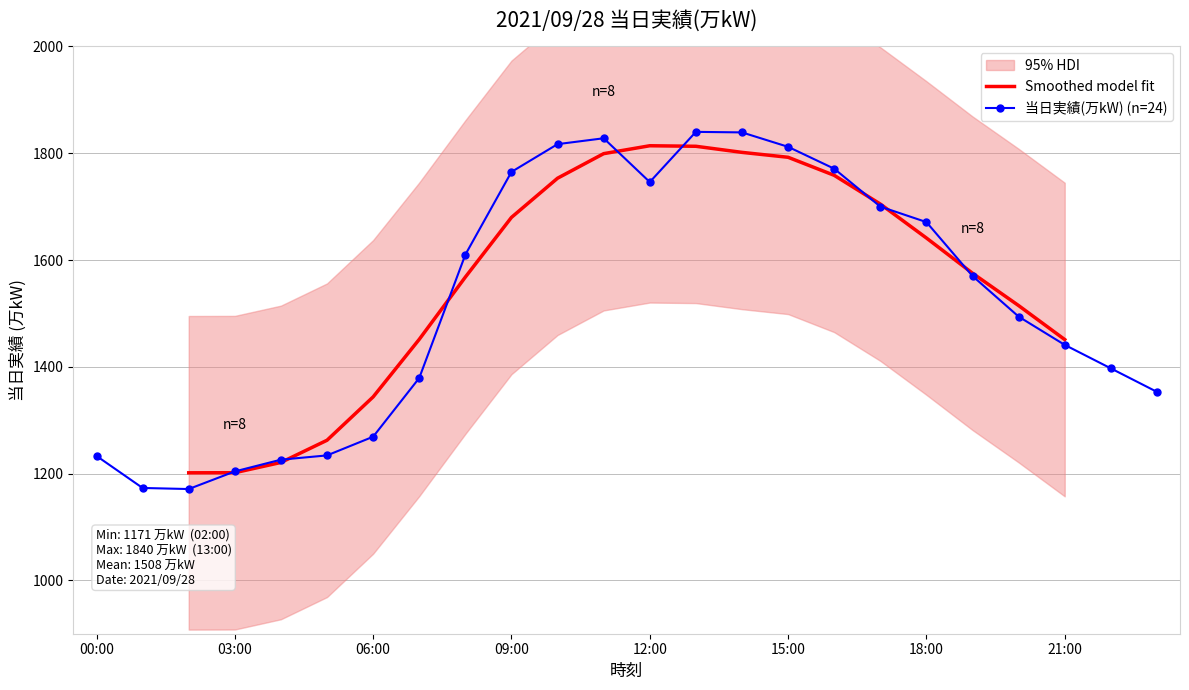

Is it true that the value at 16:00 is 1771?

True